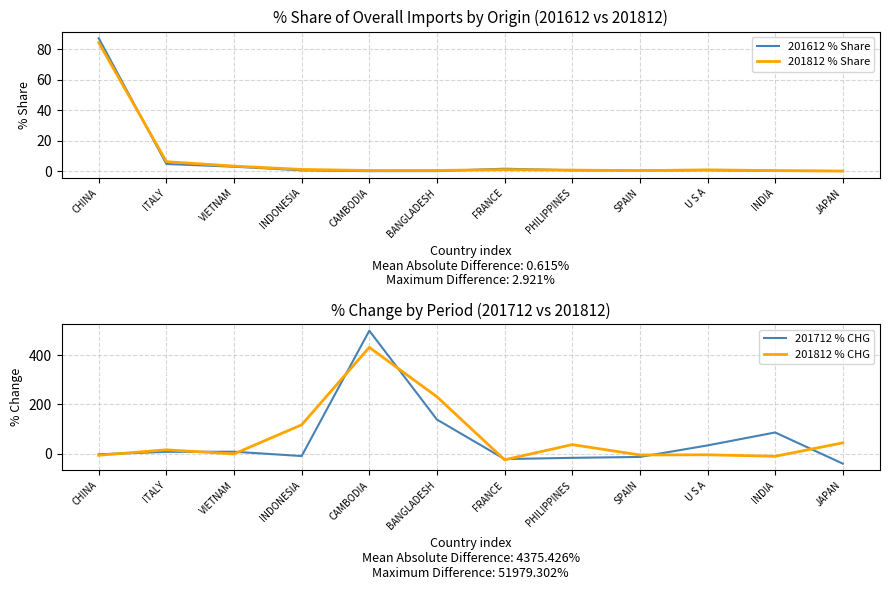

Reading left to right, extract all data points from this chart.

201612 % Share: 87.4	4.7	2.9	0.5	0.0	0.1	1.6	0.6	0.4	0.6	0.2	0.1
201812 % Share: 84.5	6.2	3.3	1.1	0.4	0.5	1.0	0.7	0.3	0.8	0.3	0.1
201712 % CHG: -3.2	6.7	7.3	-10.4	500.0	138.2	-22.7	-17.7	-14.0	32.9	85.6	-41.3
201812 % CHG: -7.2	15.0	-1.6	116.9	432.1	231.0	-25.6	36.2	-6.0	-5.3	-11.4	43.4